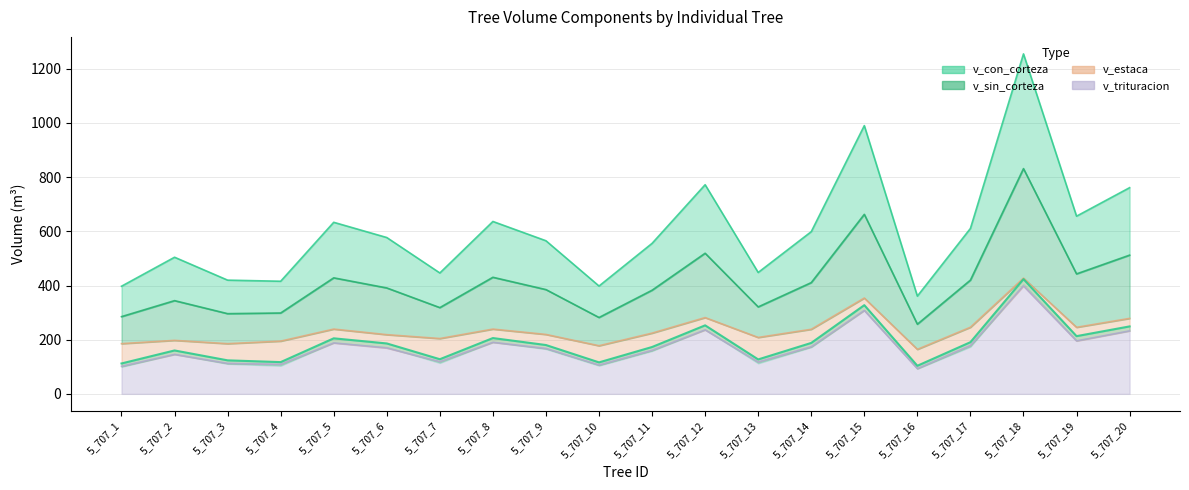

Between 5_707_11 and 5_707_14, which is larger?

5_707_14